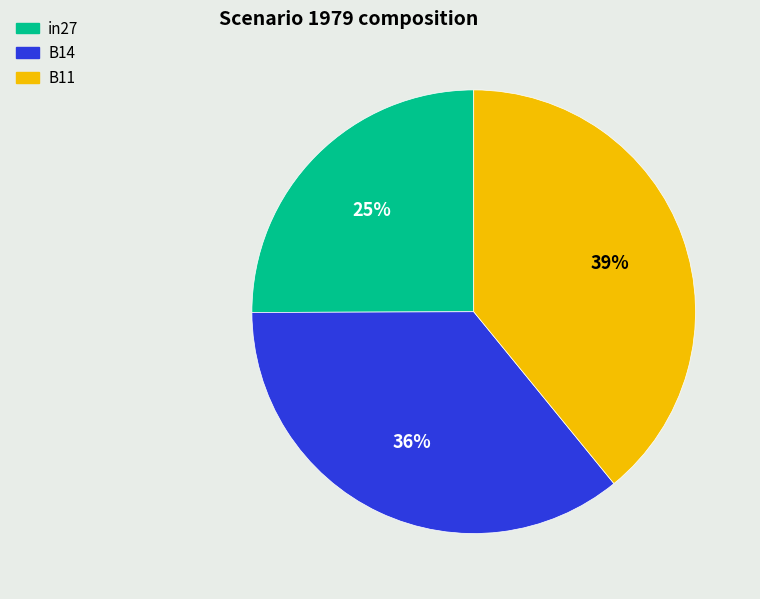

Is the sum of in27 and B14 greater than half?

Yes